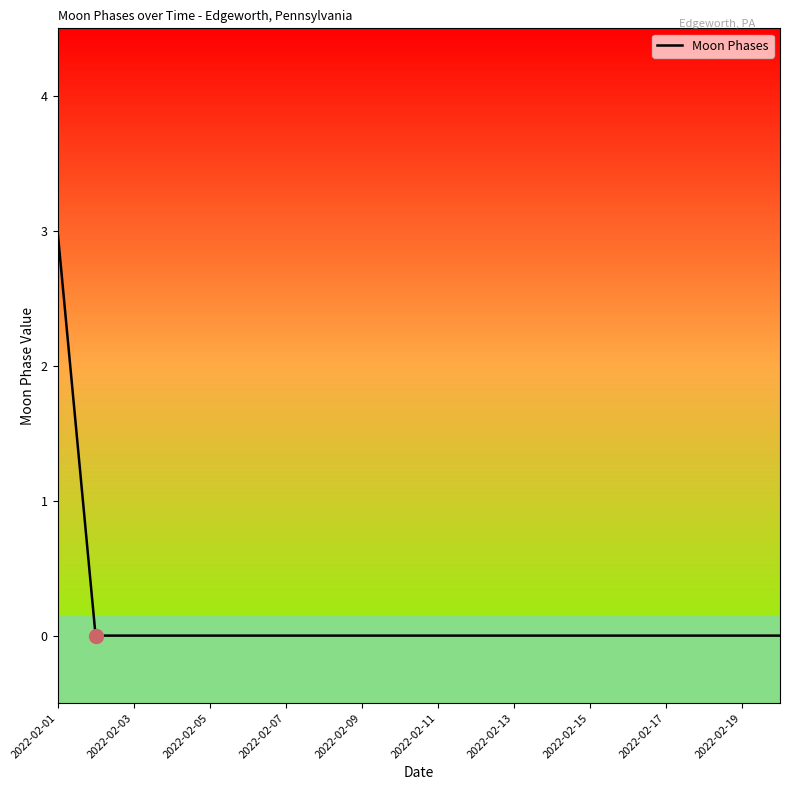

What is the greatest value displayed?

3